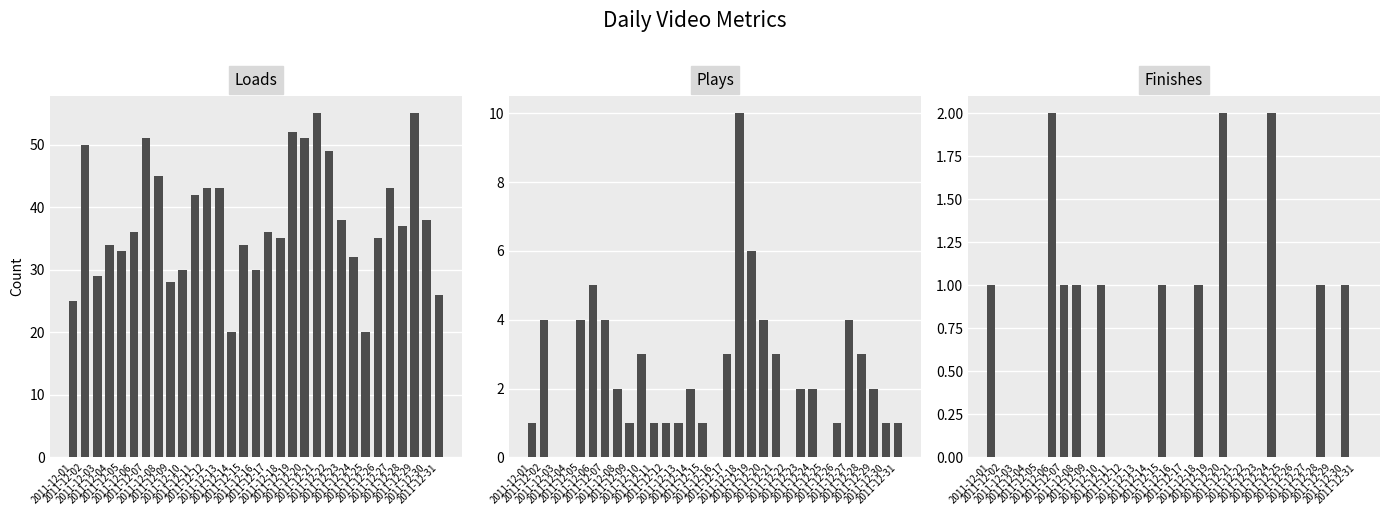

What is the total value across all series at 2011-12-18?

46